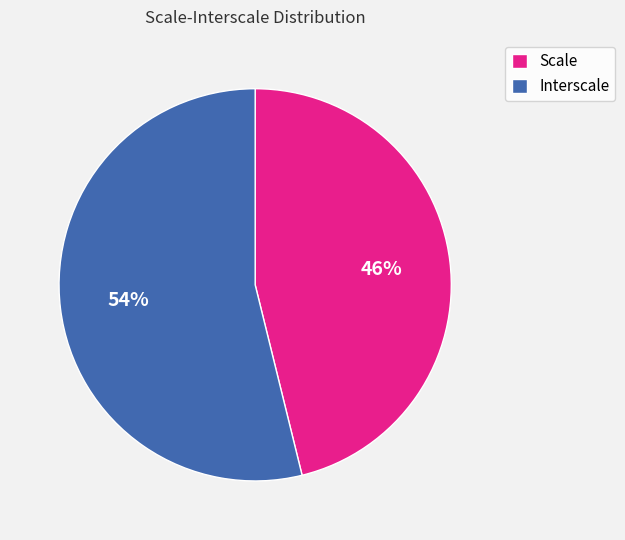

What is the majority slice?

Interscale